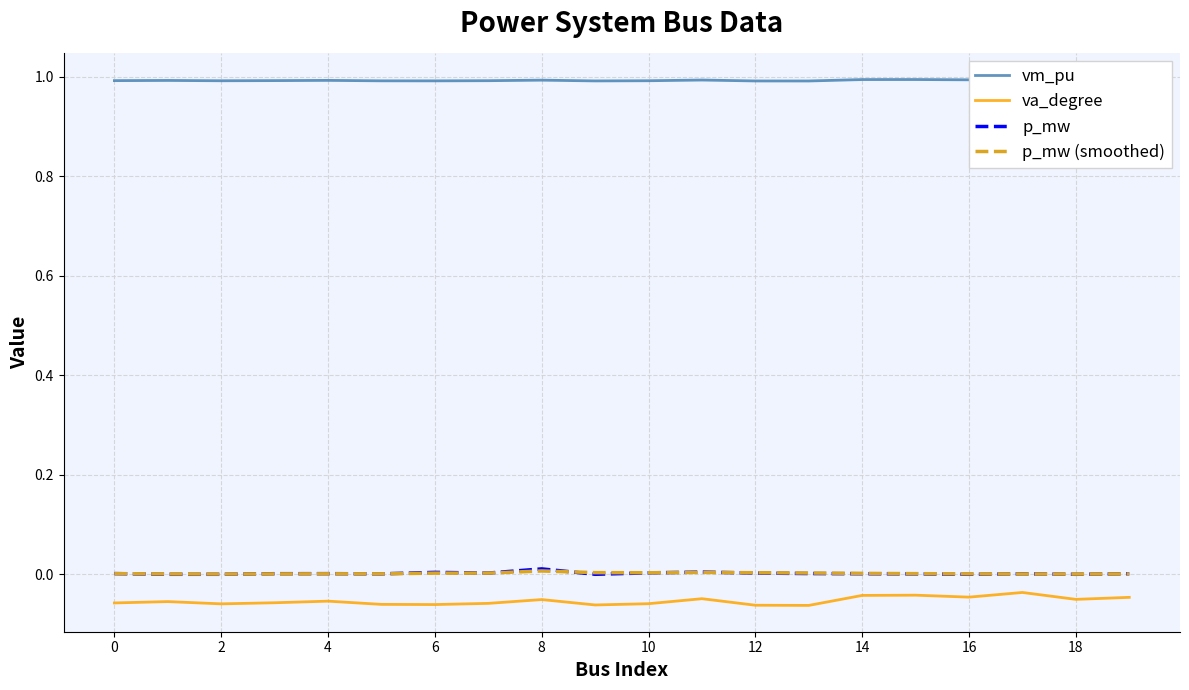

The p_mw series shows 0.0 at 16. True or false?

True